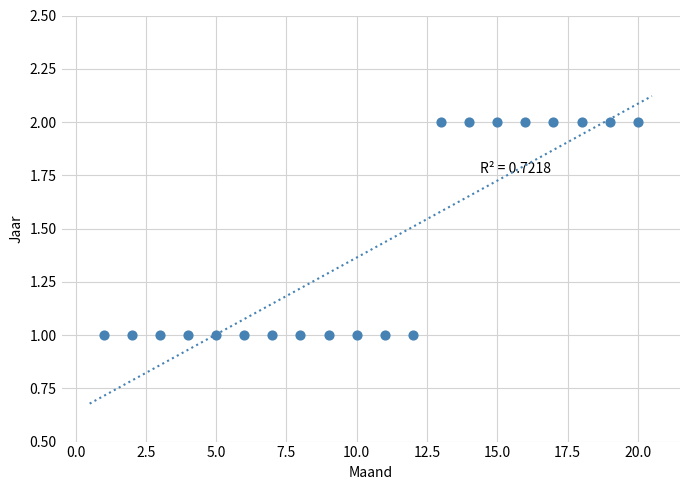

What is the range of X values (max minus min)?

19